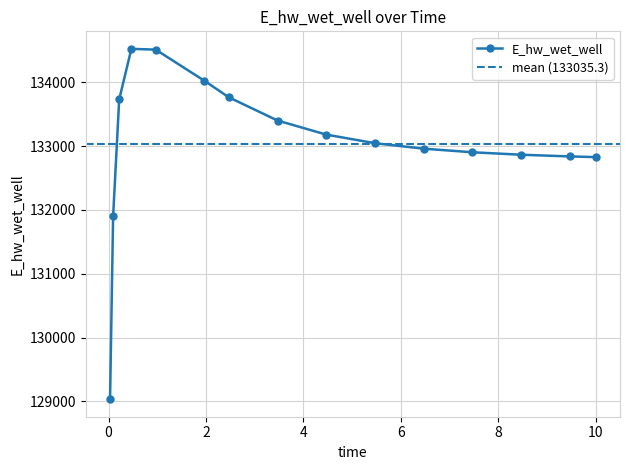

What is the label of the 15th point from the left?

10.0